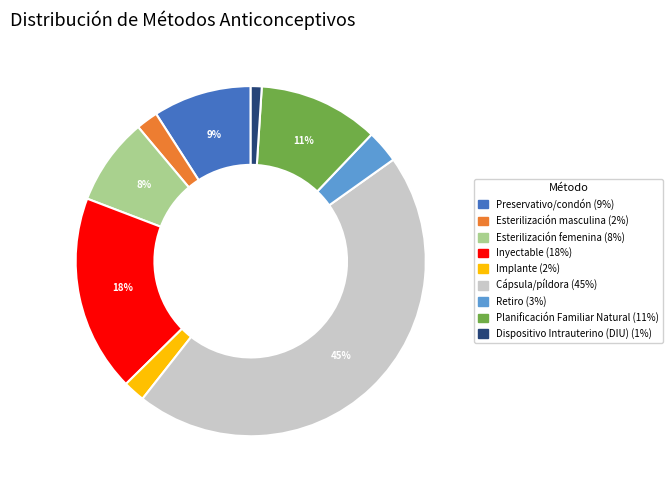

To the nearest percent, what is the difference between the largest and smallest slice percentages?

44%